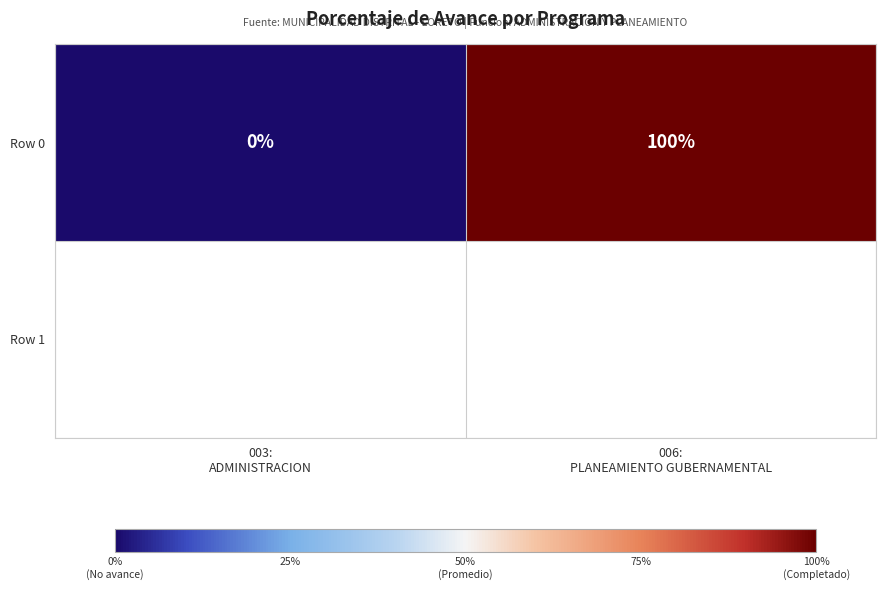

The value at 006:
PLANEAMIENTO GUBERNAMENTAL is 49. True or false?

False